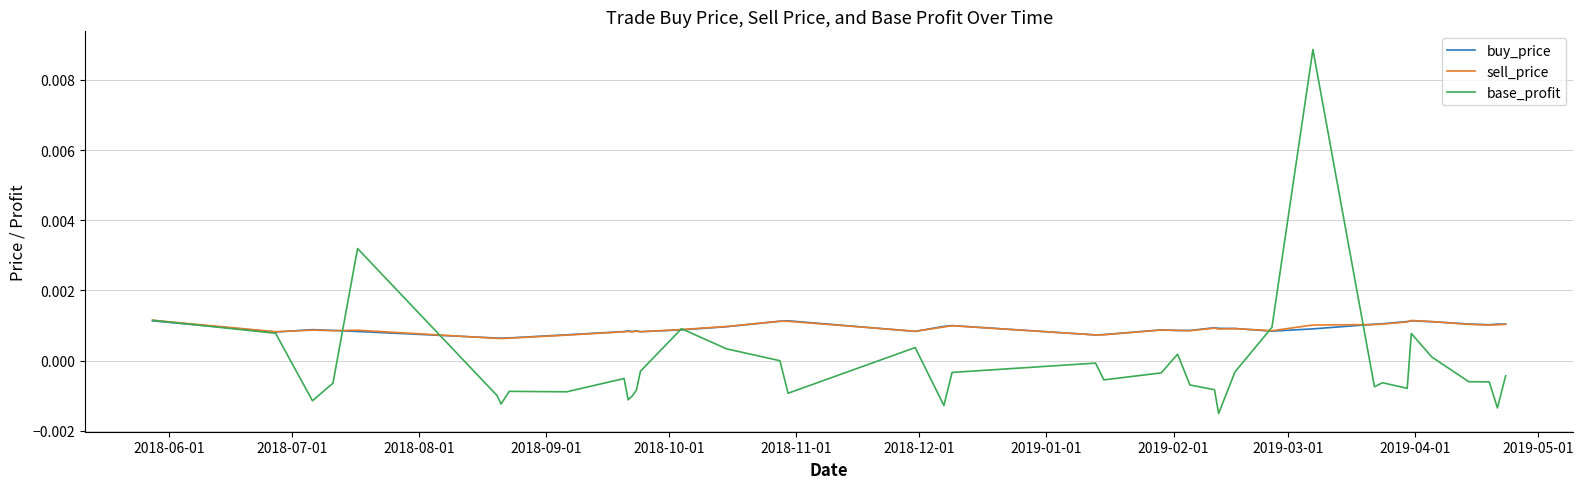

Which series has the largest total across all categories?

buy_price